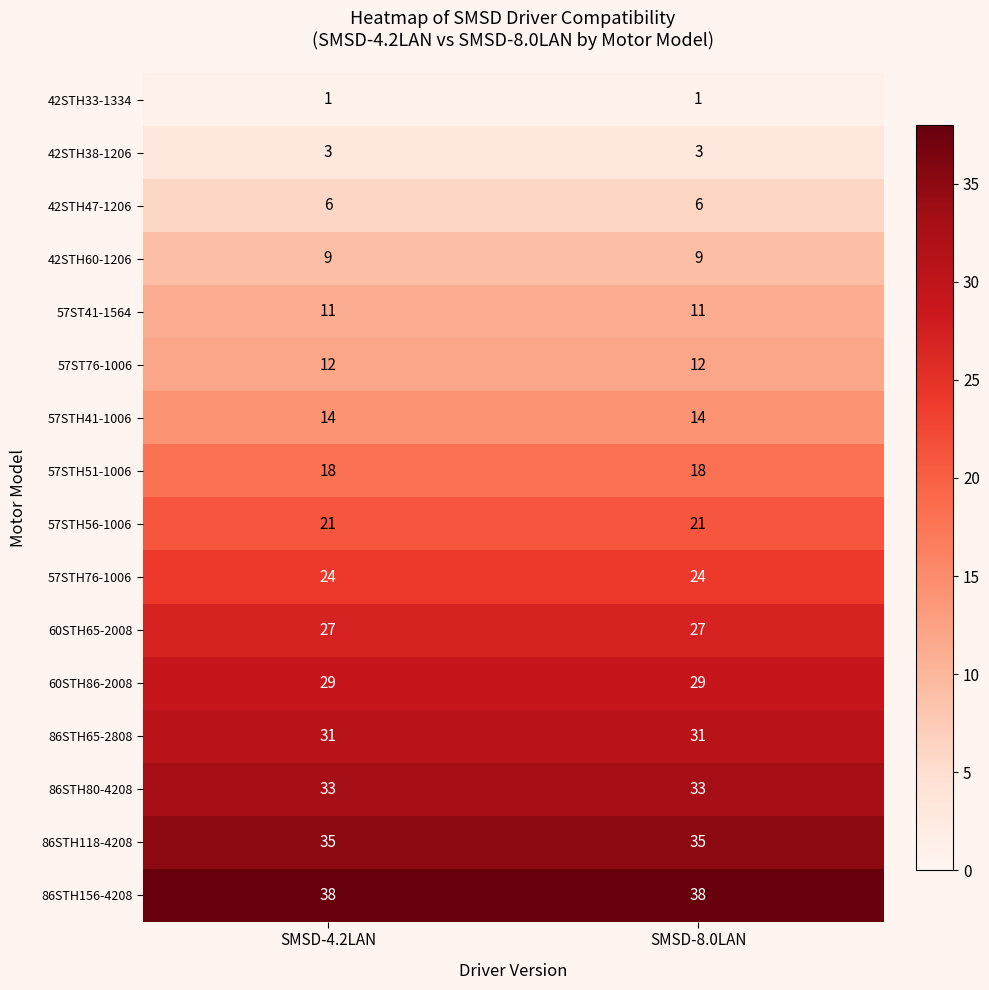

Is it true that 57ST76-1006 equals 20 at SMSD-8.0LAN?

False